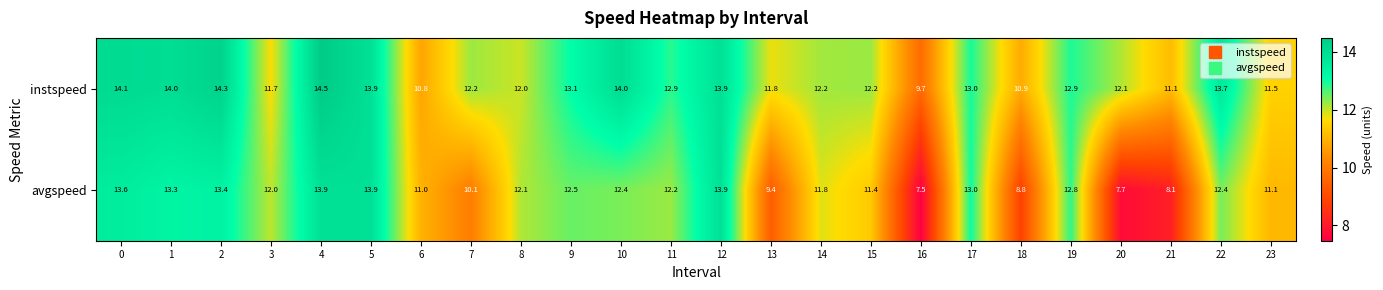

At which label is avgspeed closest to 10?

7